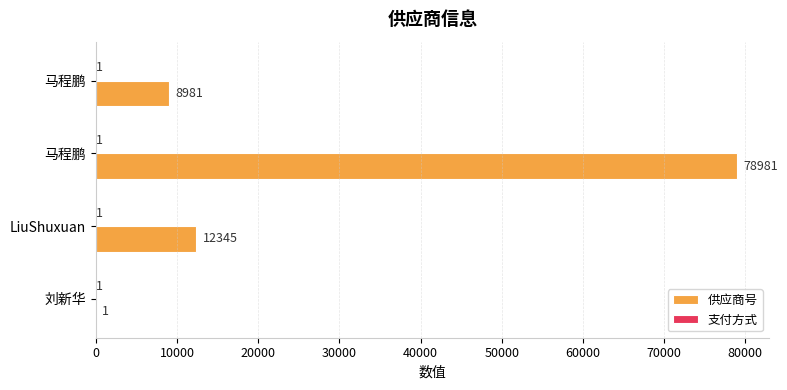

Count the number of categories in the chart.

4